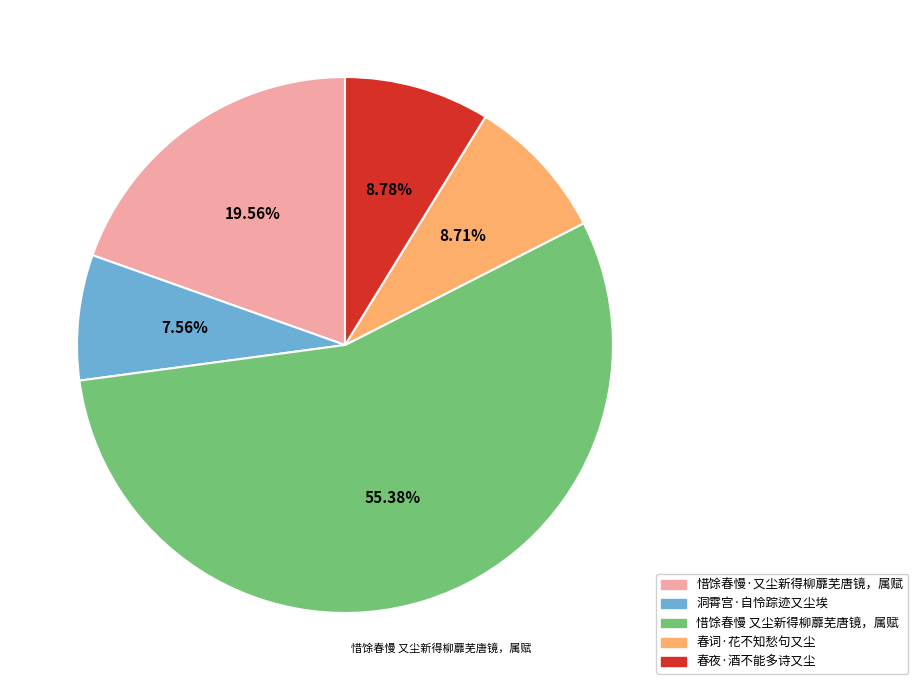

The 惜馀春慢 又尘新得柳蘼芜唐镜，属赋 slice represents 55% of the pie. True or false?

True